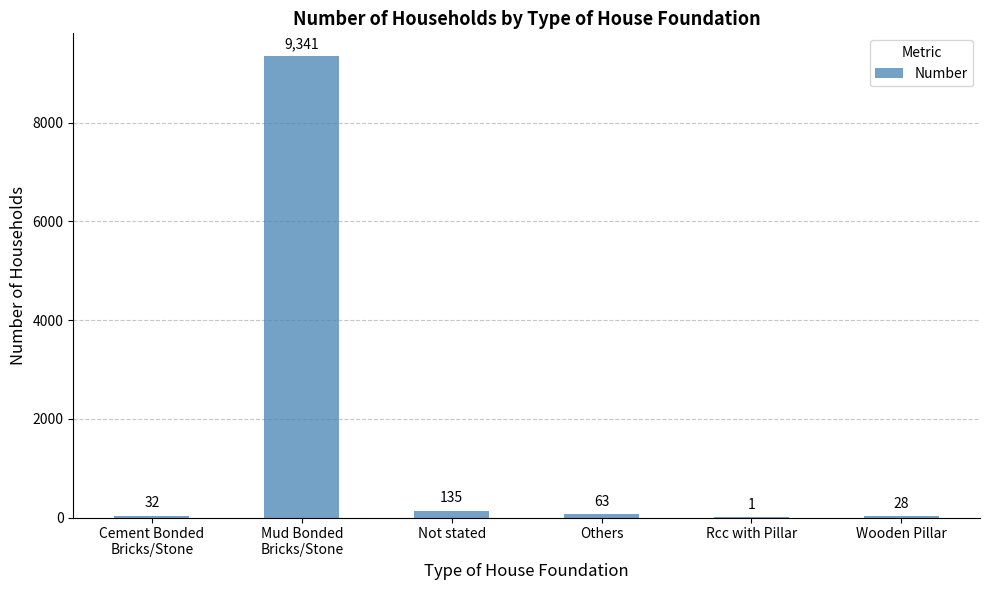

Between Not stated and Cement Bonded
Bricks/Stone, which is larger?

Not stated